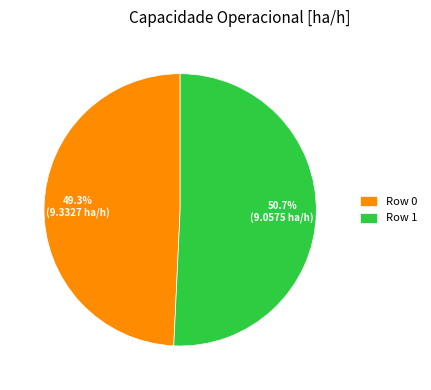

What is the majority slice?

Row 1